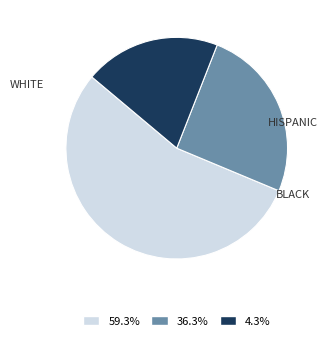

How many segments does this pie chart have?

3